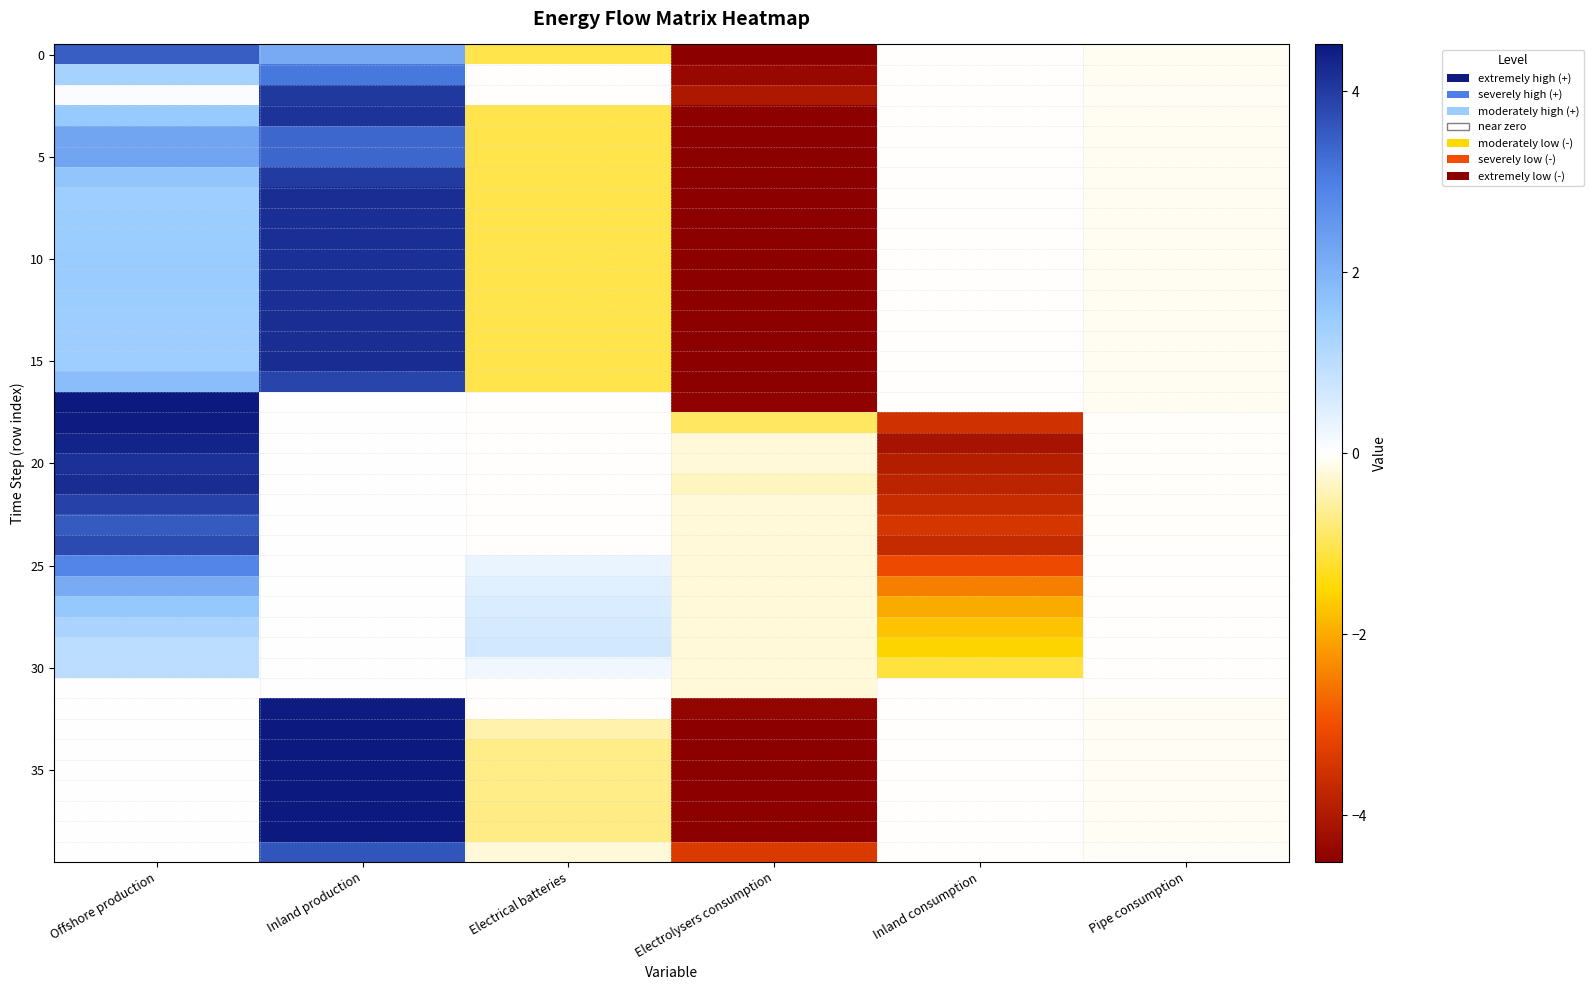

Which label corresponds to the largest value in the chart?

Inland production